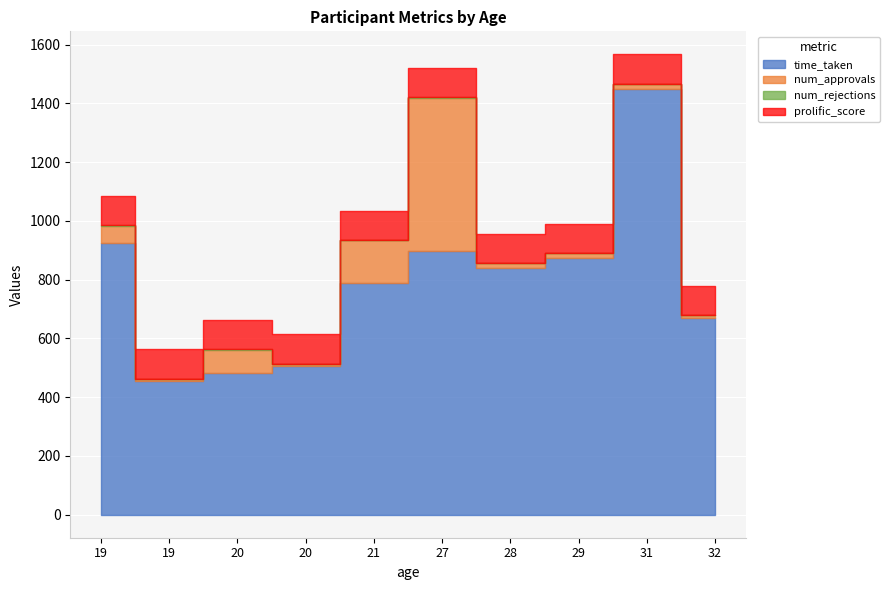

What is the difference between the second highest and minimum values in the num_approvals series?

139.0